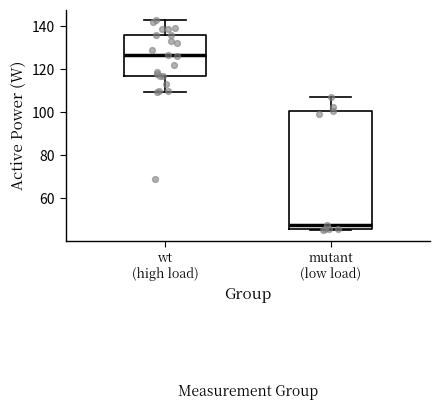

Reading left to right, read every box against the y-axis: the position of its median line, the range the box covers, and the ends of its whiskers. The values are not printed on the chart, so give them approximately, as read against the axis.

wt (high load): median 126, box 118 to 136, whiskers 110 to 142
mutant (low load): median 48, box 46 to 100, whiskers 46 (just below the box's lower edge) to 108